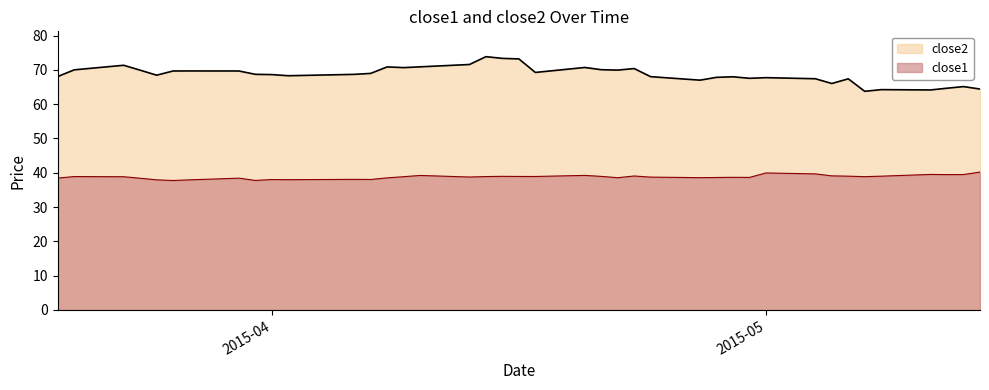

Which series has the largest total across all categories?

close2